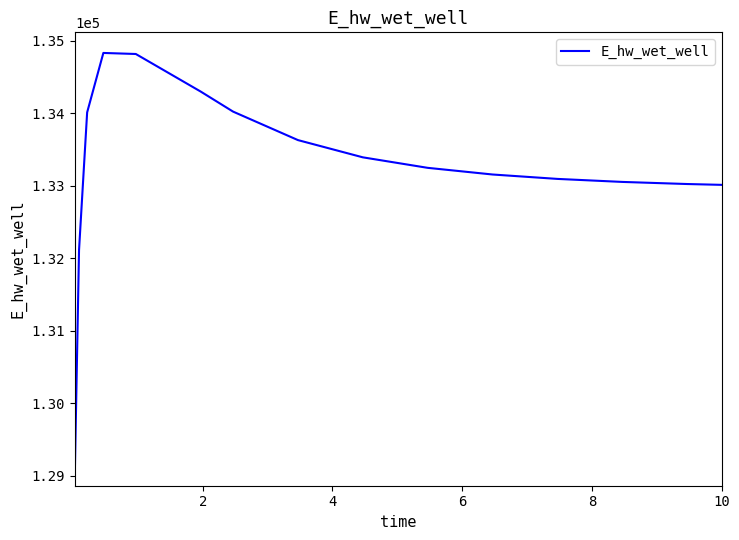

What is the difference between the maximum and minimum values?

5685.0